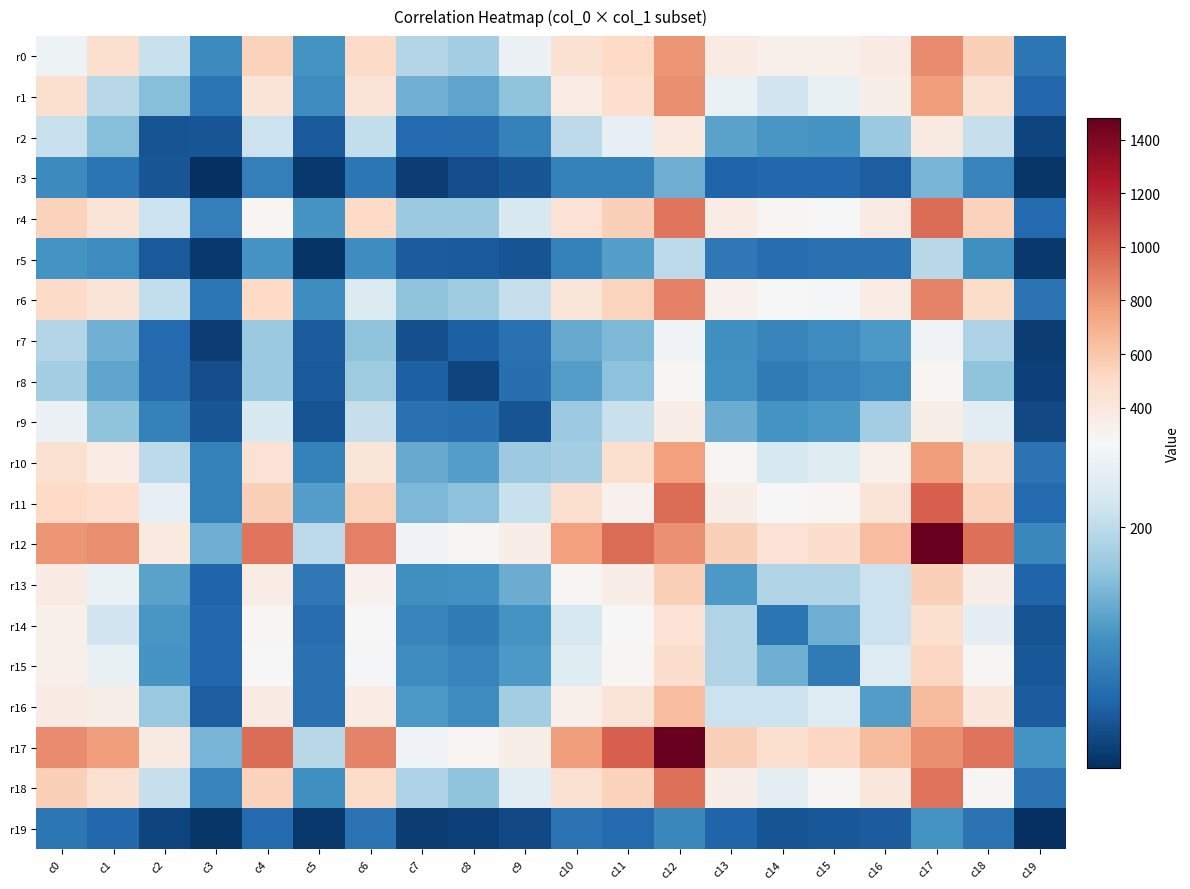

Rank the series at c0 from highest to lowest value.

r17, r12, r18, r4, r11, r6, r1, r10, r13, r16, r14, r15, r0, r9, r2, r7, r8, r5, r3, r19